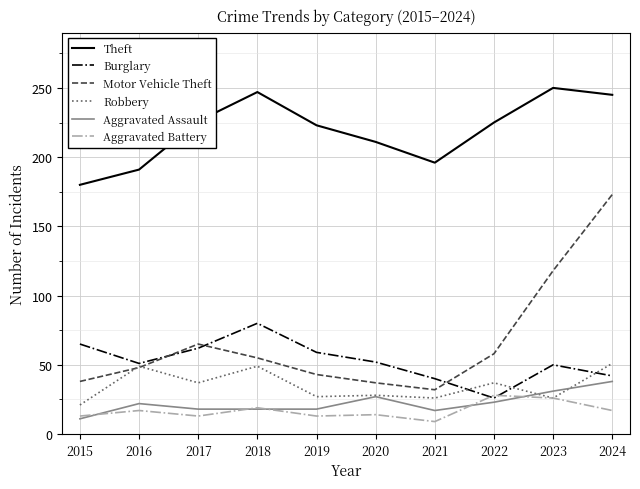

Which series has the largest range (max minus min)?

Motor Vehicle Theft